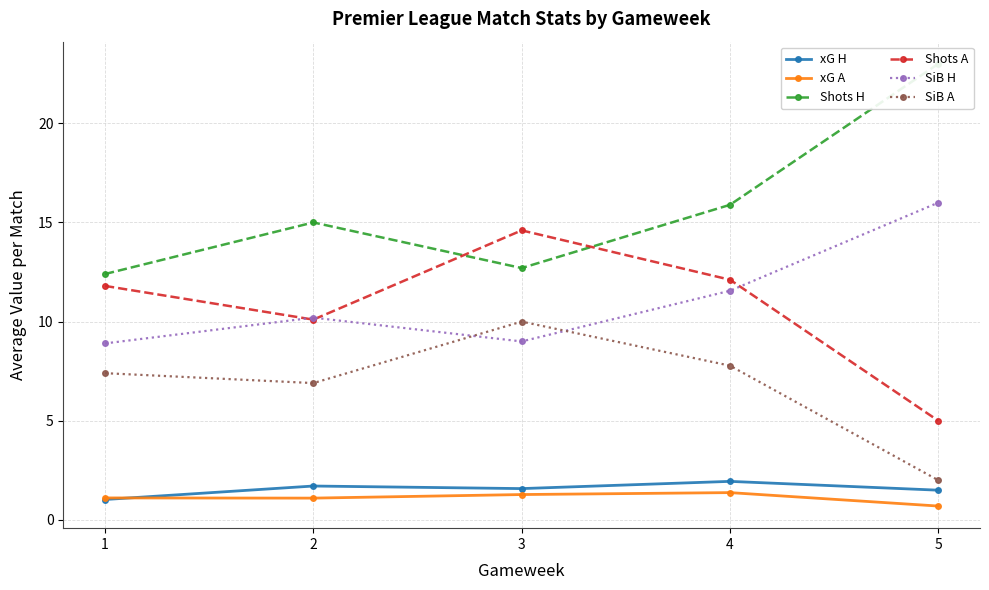

How many data points in Shots A are above 11?

3